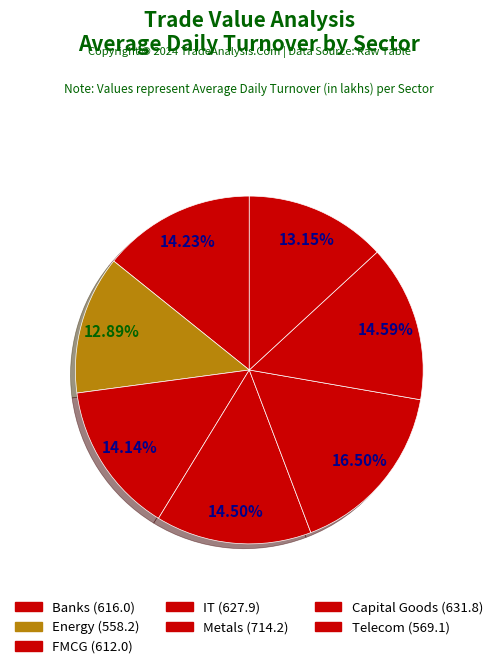

To the nearest percent, what is the combined percentage of Capital Goods and FMCG?

29%